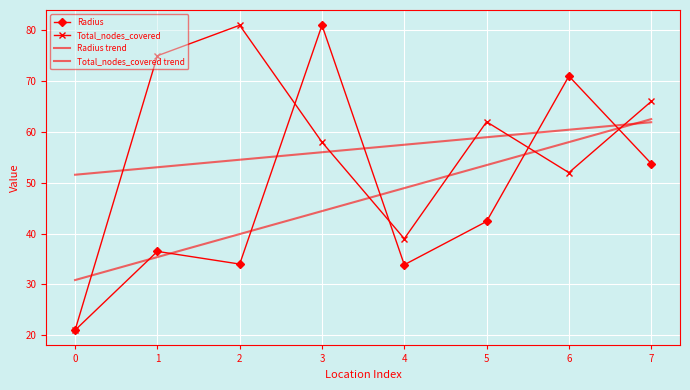

True or false: Total_nodes_covered trend has a value of 22.6 at 5.

False